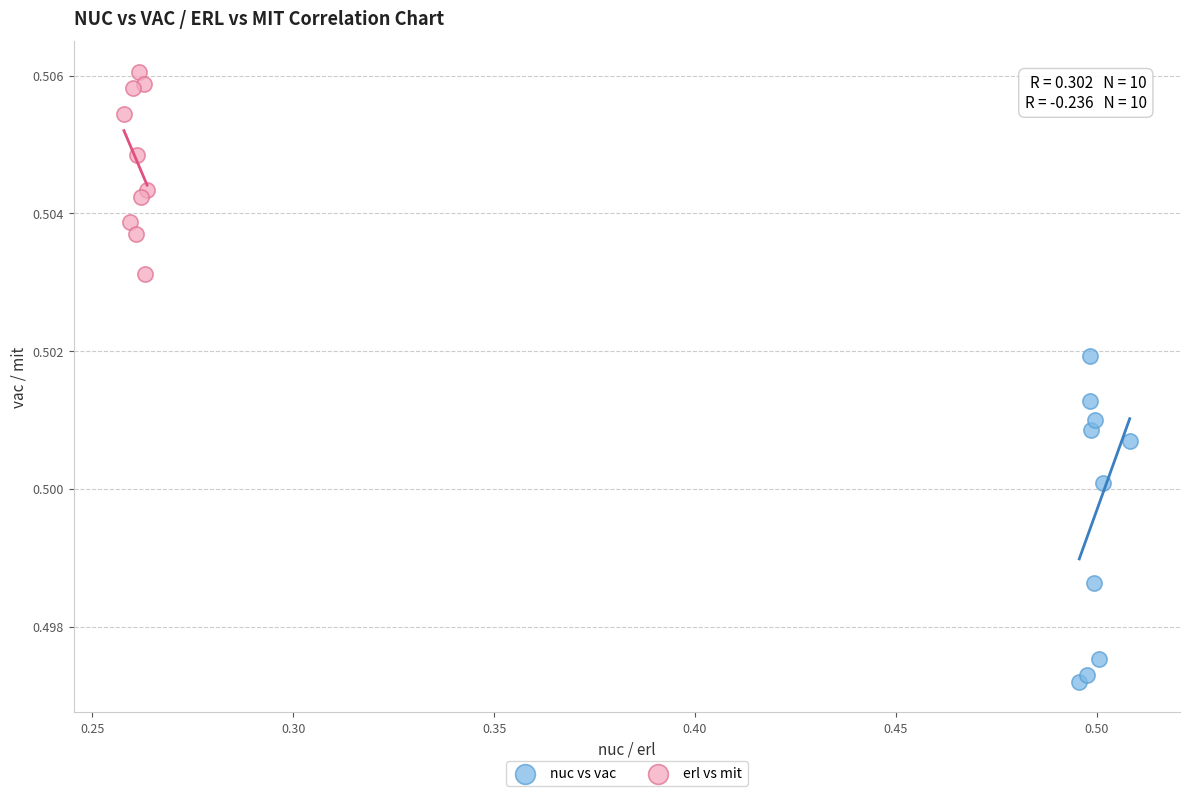

What are all the series names shown in the legend?

nuc vs vac, erl vs mit